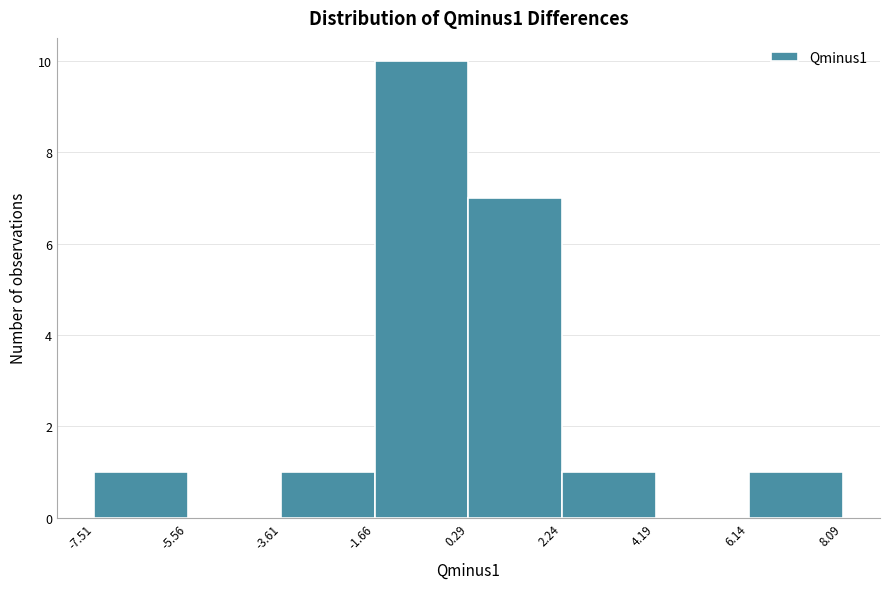

Over which range of the x-axis is the bar tallest?

-1.66 to 0.29